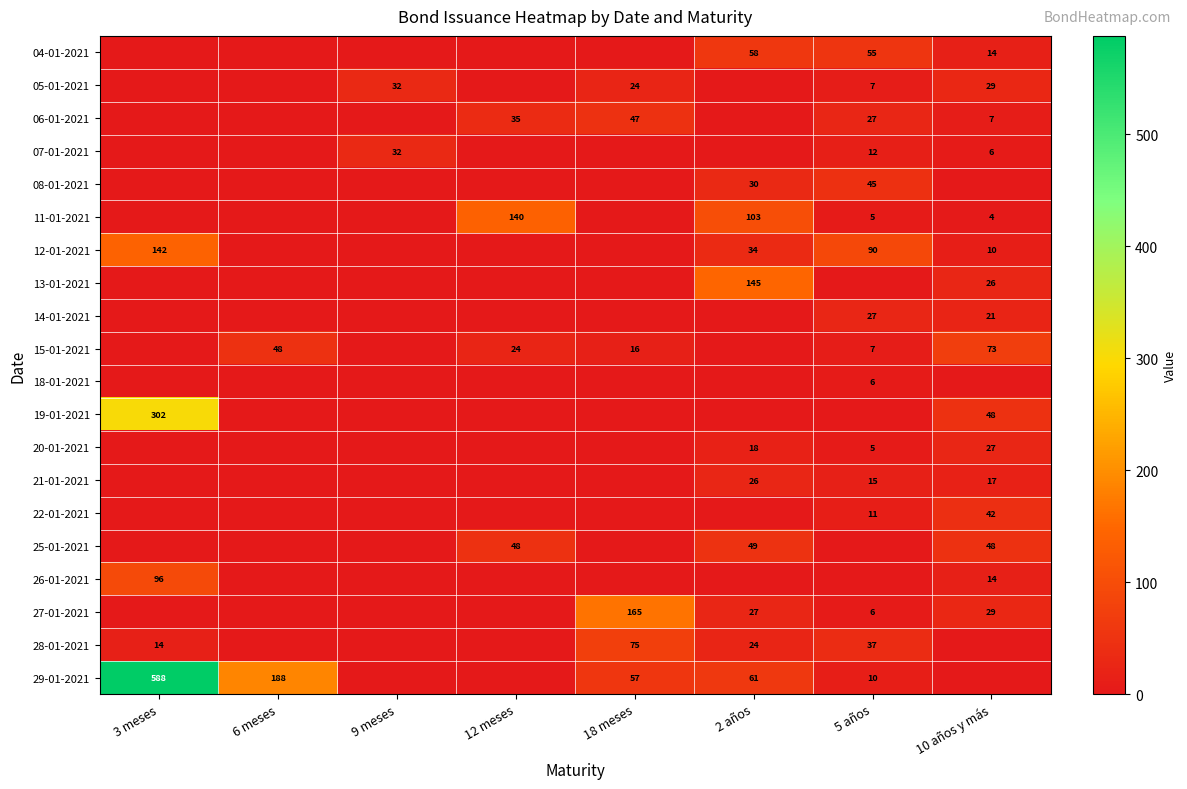

Count the number of categories in the chart.

8